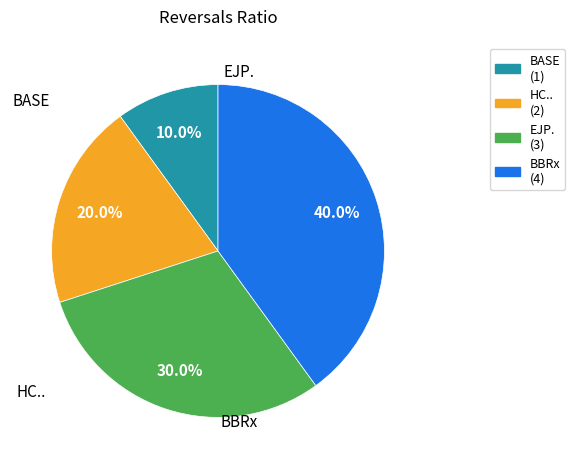

Rank the categories by value from lowest to highest.

BASE, HC.., EJP., BBRx